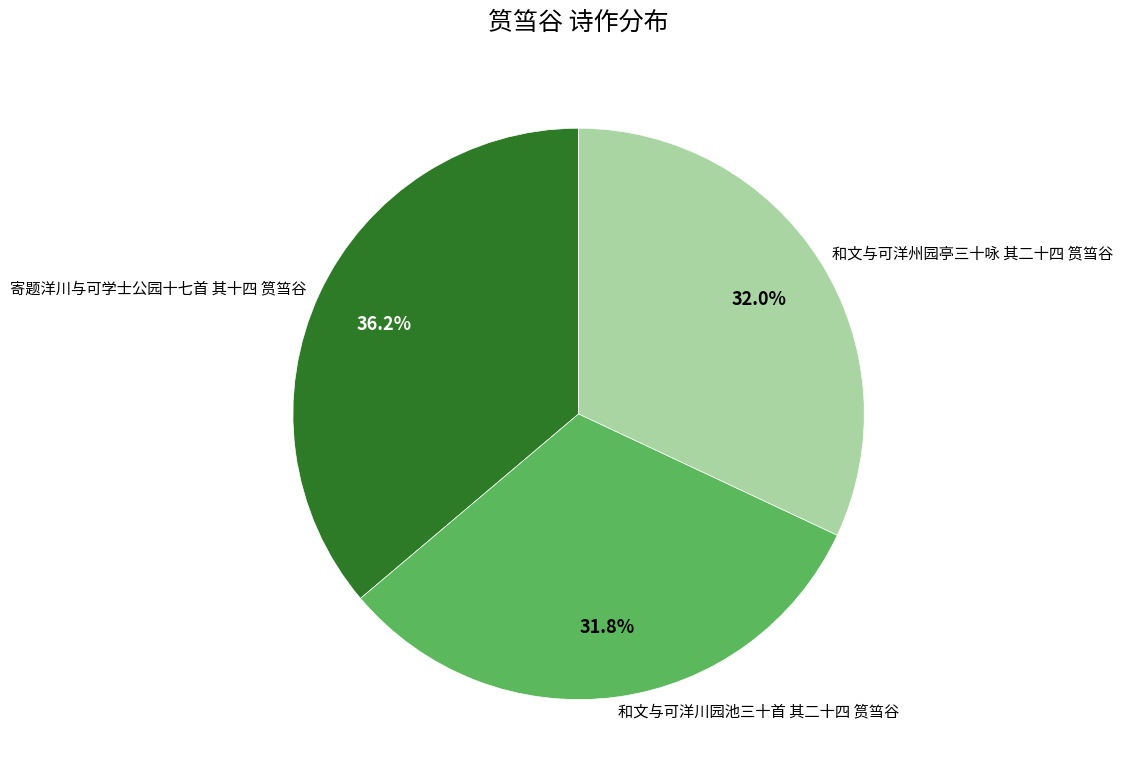

To the nearest percent, what is the difference between the largest and smallest slice percentages?

4%